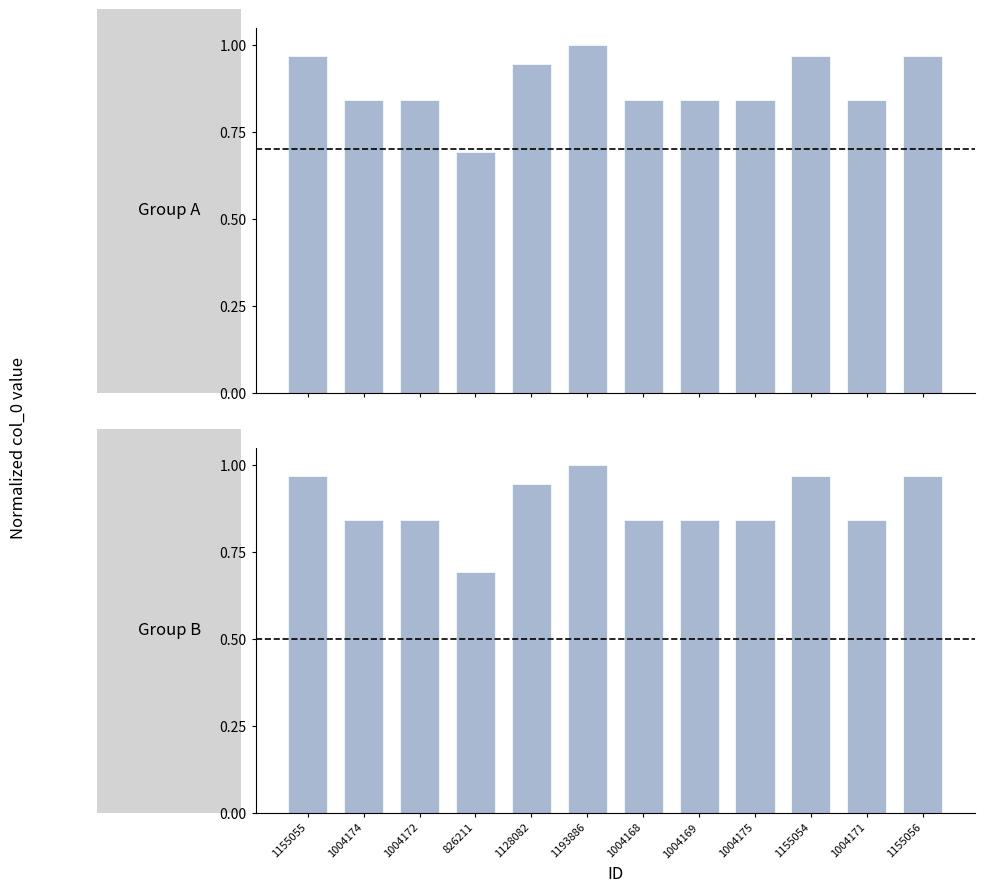

Reading left to right, list all the values displayed in this chart.

1.0	0.8	0.8	0.7	0.9	1.0	0.8	0.8	0.8	1.0	0.8	1.0